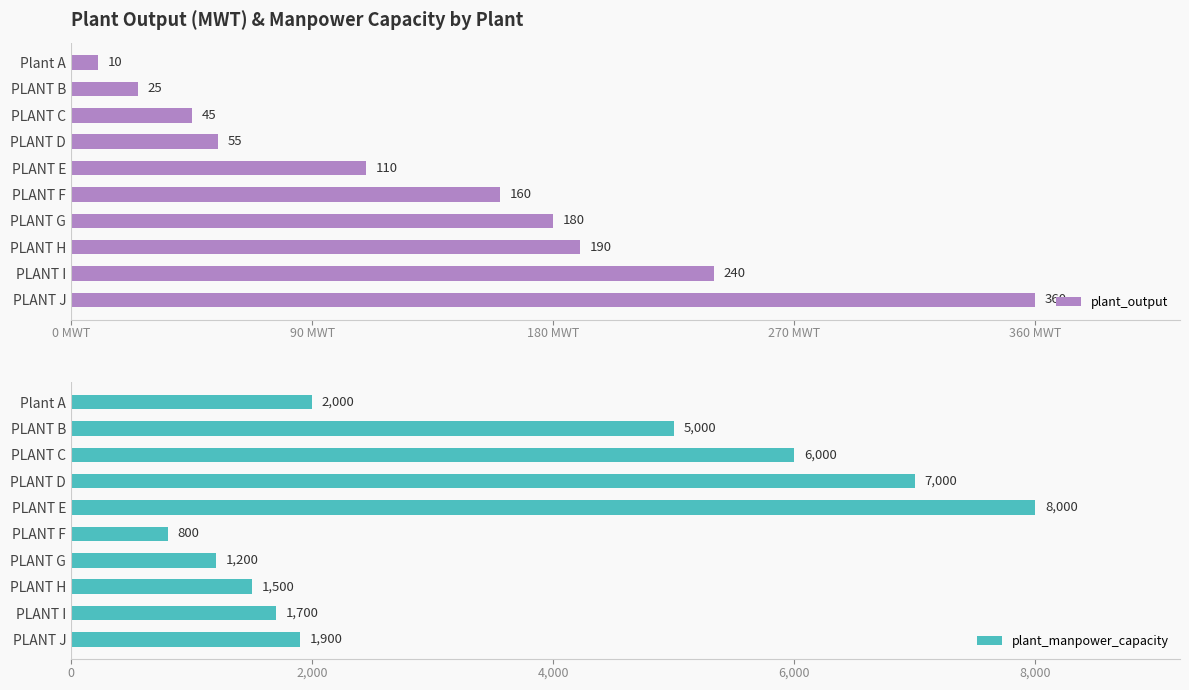

List the series in order of their overall mean, lowest first.

plant_output, plant_manpower_capacity